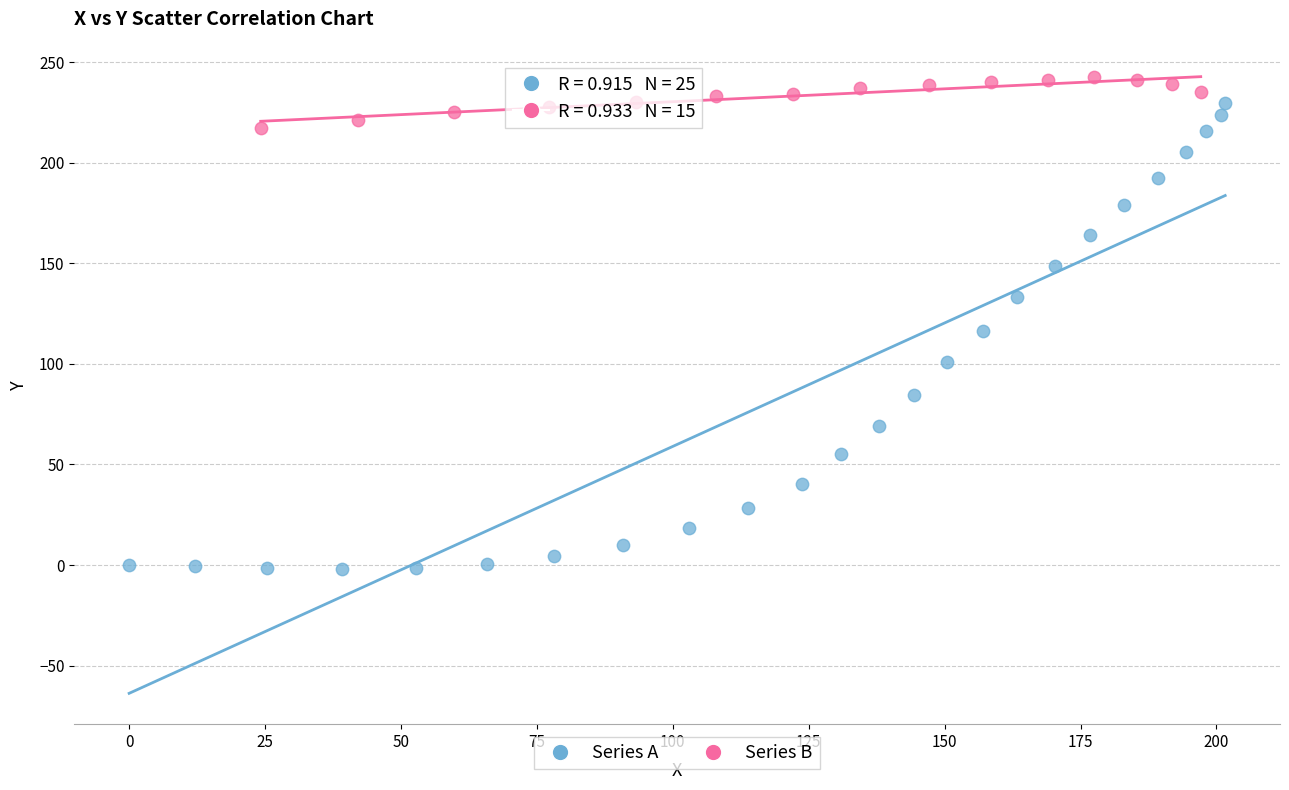

What are all the series names shown in the legend?

Series A, Series B